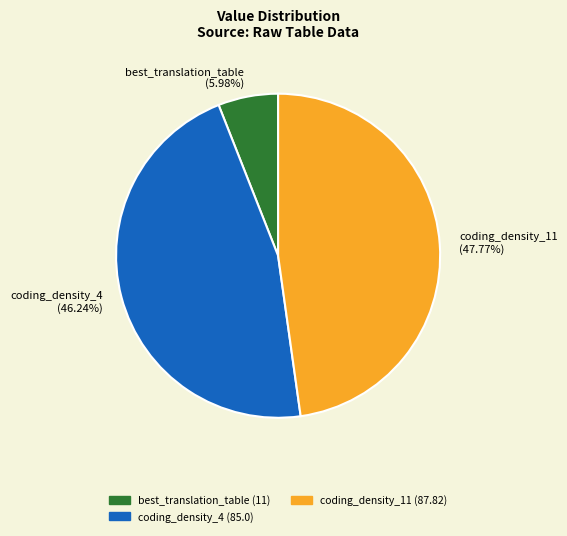

What percentage is the coding_density_4 slice, to the nearest percent?

46%